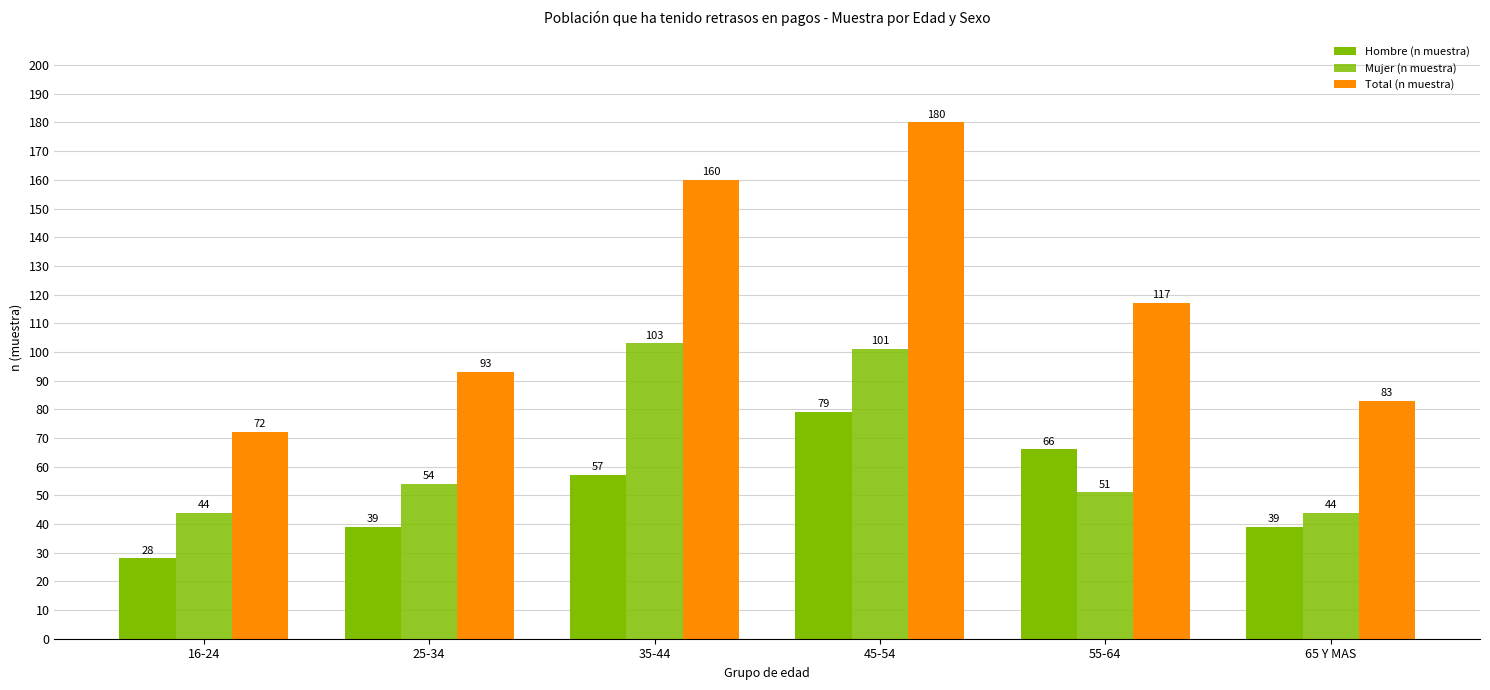

At which label does Total (n muestra) first exceed 117?

35-44